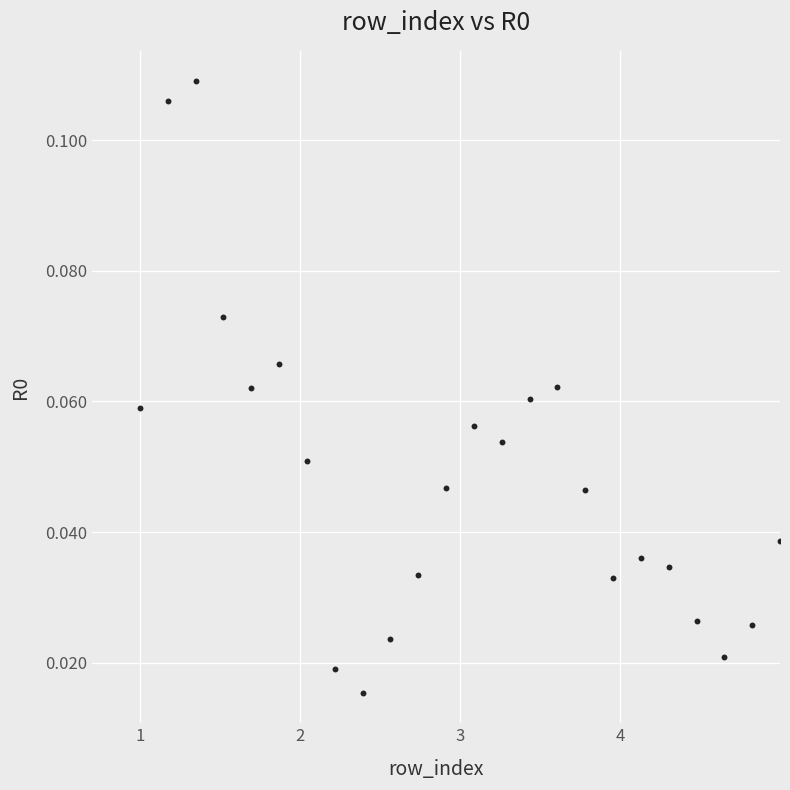

What is the range of X values (max minus min)?

4.0